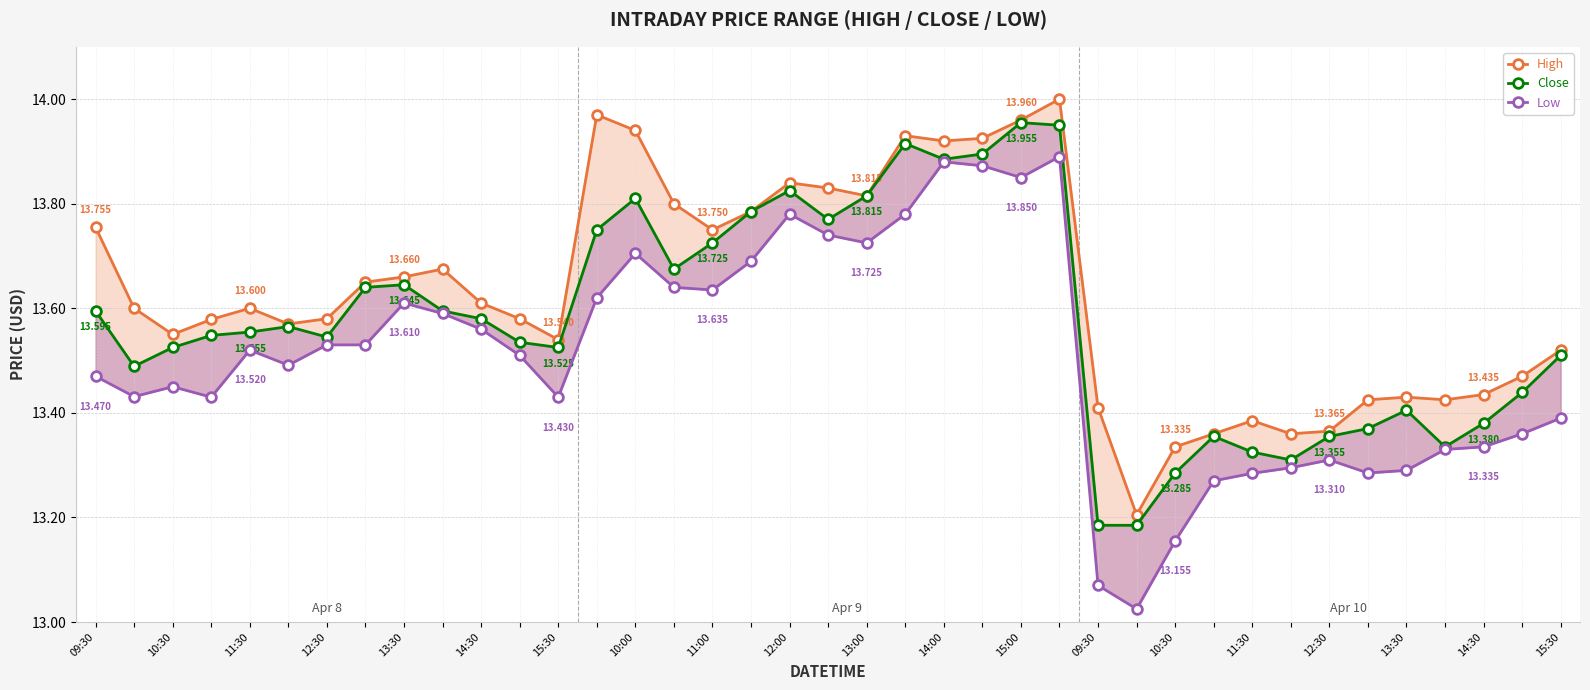

Reading left to right, transcribe all the data shown in this chart.

High: 13.8	13.6	13.6	13.6	13.6	13.6	13.6	13.7	13.7	13.7	13.6	13.6	13.5	14.0	13.9	13.8	13.8	13.8	13.8	13.8	13.8	13.9	13.9	13.9	14.0	14.0	13.4	13.2	13.3	13.4	13.4	13.4	13.4	13.4	13.4	13.4	13.4	13.5	13.5
Close: 13.6	13.5	13.5	13.5	13.6	13.6	13.5	13.6	13.6	13.6	13.6	13.5	13.5	13.8	13.8	13.7	13.7	13.8	13.8	13.8	13.8	13.9	13.9	13.9	14.0	13.9	13.2	13.2	13.3	13.4	13.3	13.3	13.4	13.4	13.4	13.3	13.4	13.4	13.5
Low: 13.5	13.4	13.4	13.4	13.5	13.5	13.5	13.5	13.6	13.6	13.6	13.5	13.4	13.6	13.7	13.6	13.6	13.7	13.8	13.7	13.7	13.8	13.9	13.9	13.8	13.9	13.1	13.0	13.2	13.3	13.3	13.3	13.3	13.3	13.3	13.3	13.3	13.4	13.4